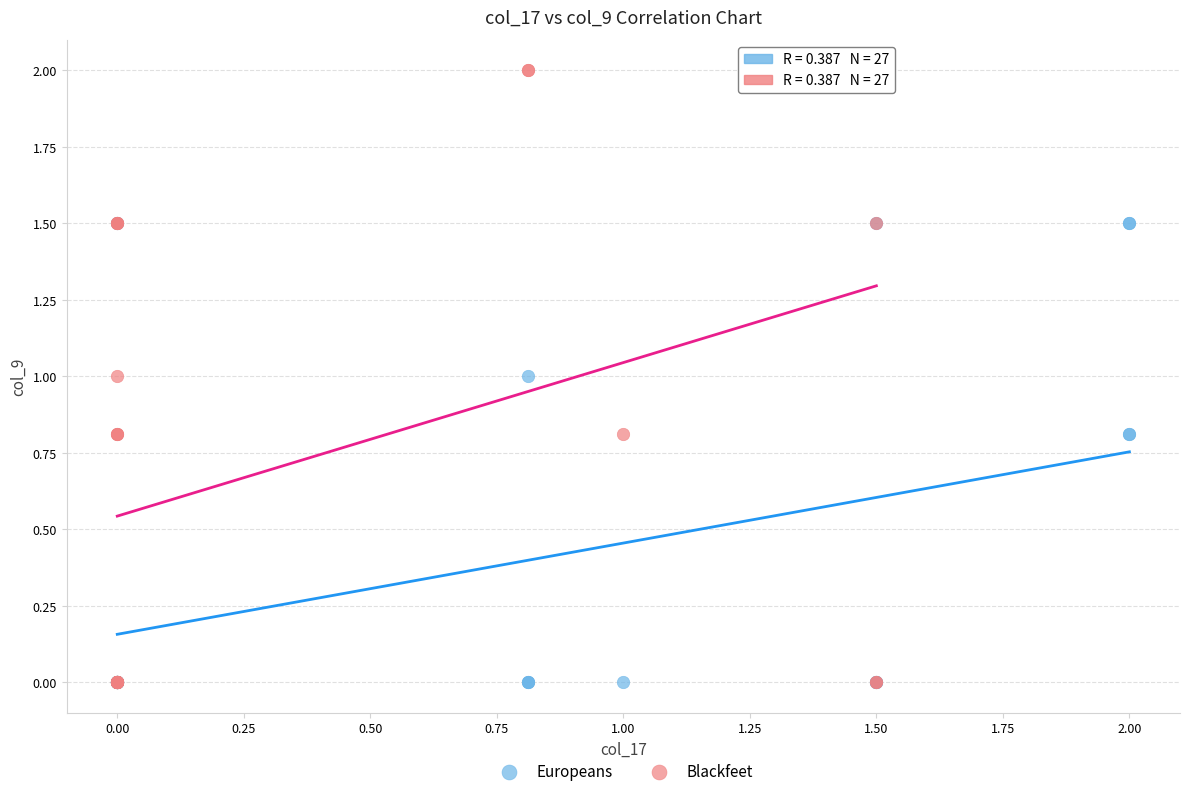

Which series has the widest spread of Y values?

Blackfeet